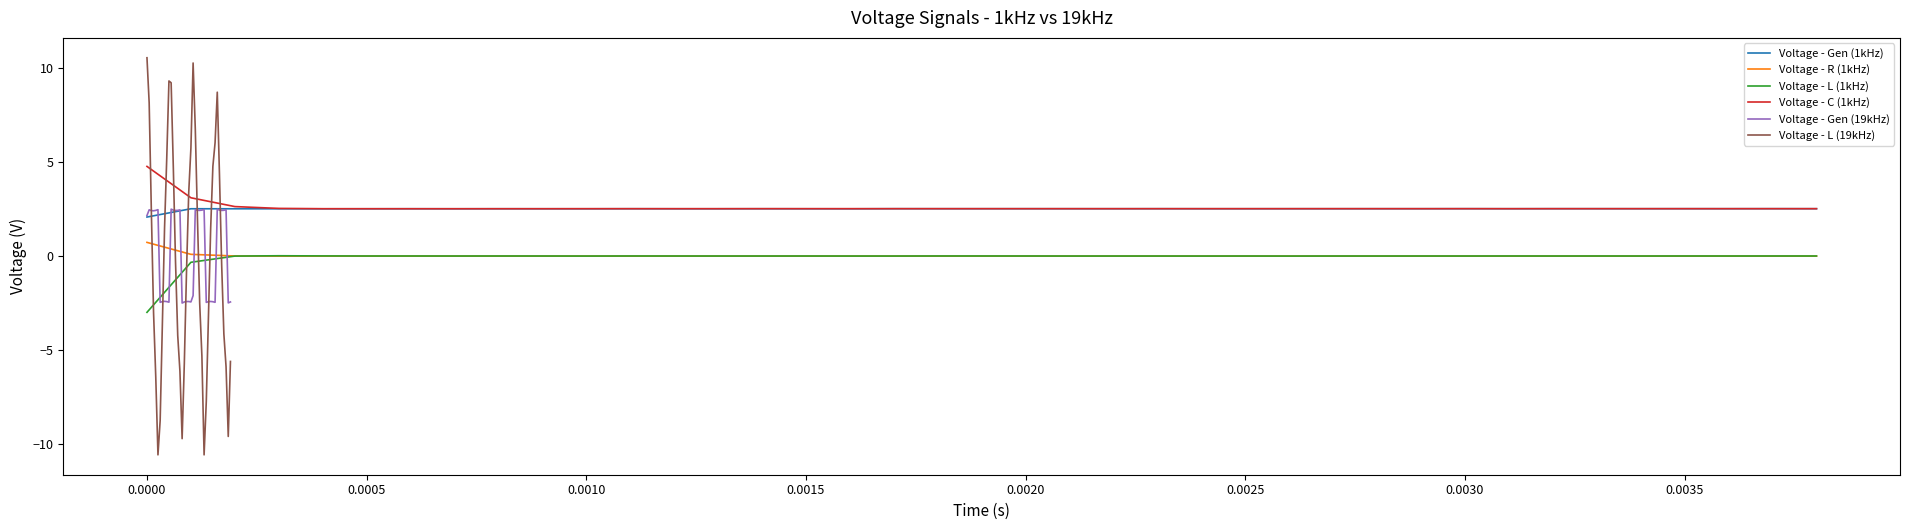

True or false: Voltage - R (1kHz) and Voltage - C (1kHz) cross at least once.

False